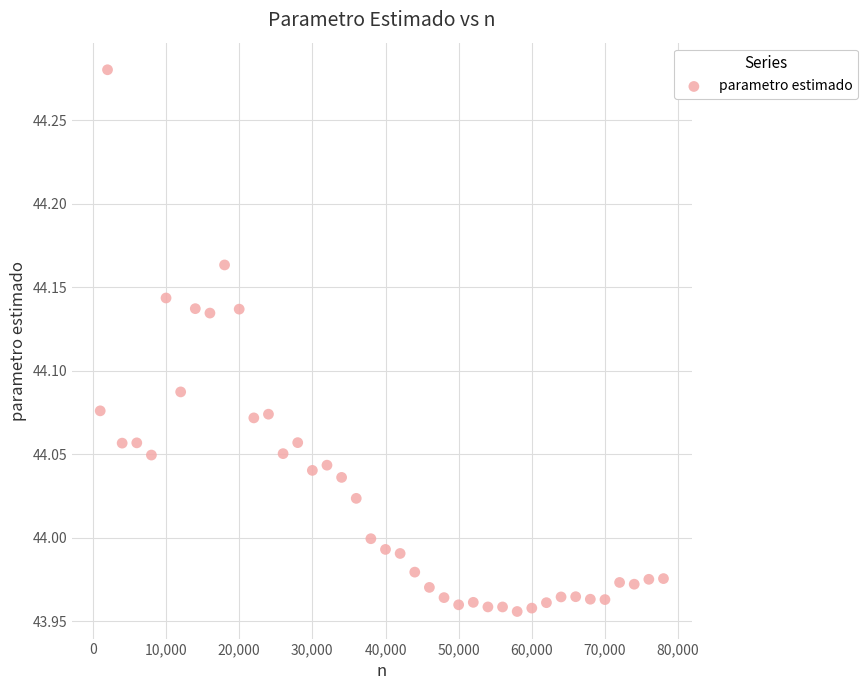

What is the range of Y values (max minus min)?

0.3